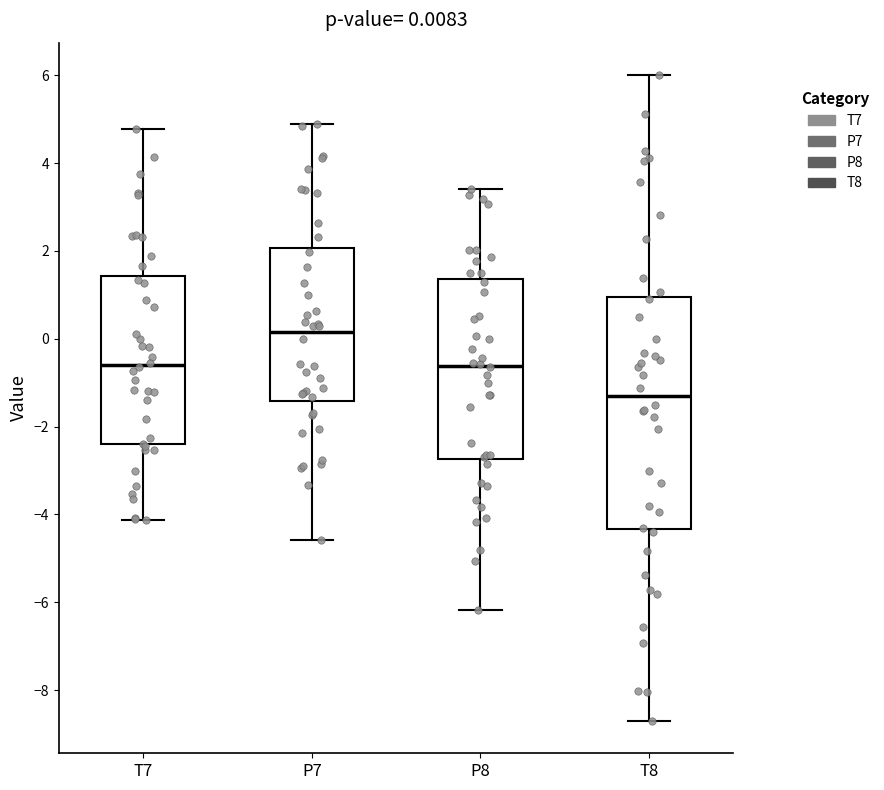

Which box has the highest median line?

P7